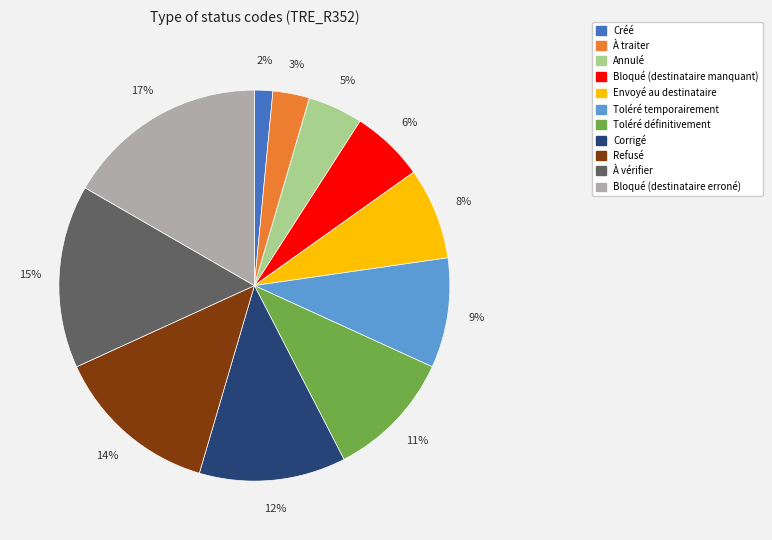

Is Toléré définitivement the majority of the pie?

No